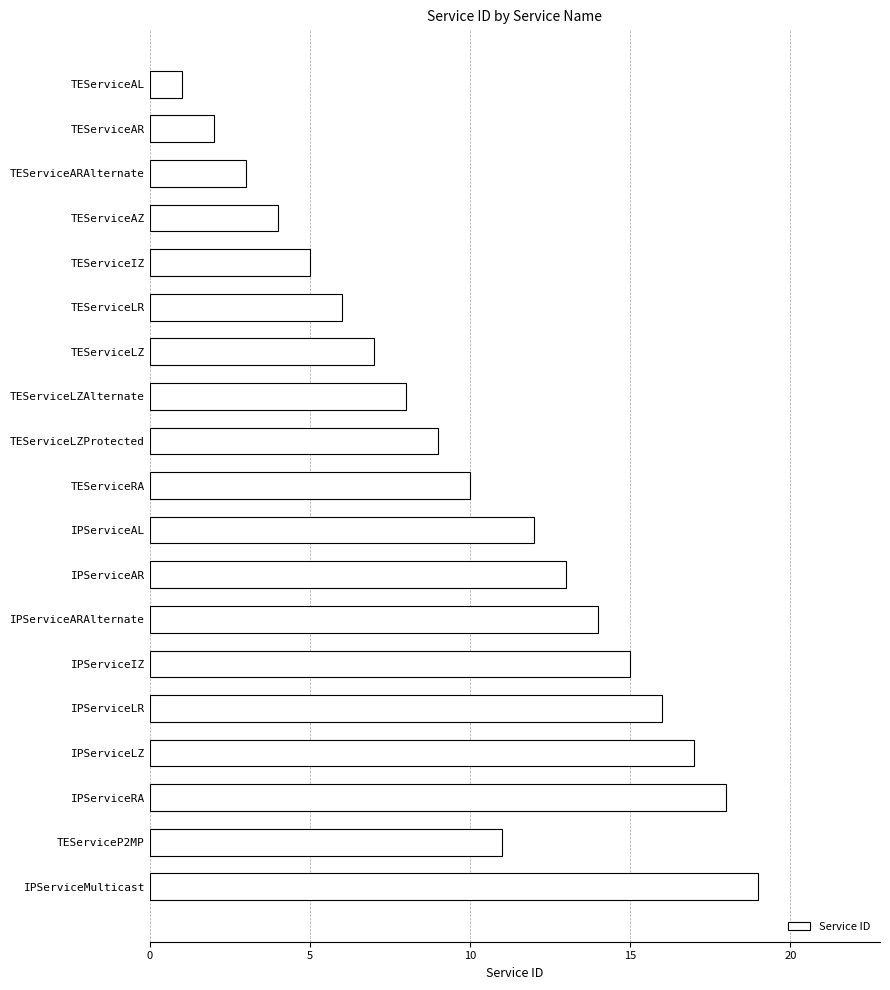

What is the label of the 4th bar from the bottom?

IPServiceLZ